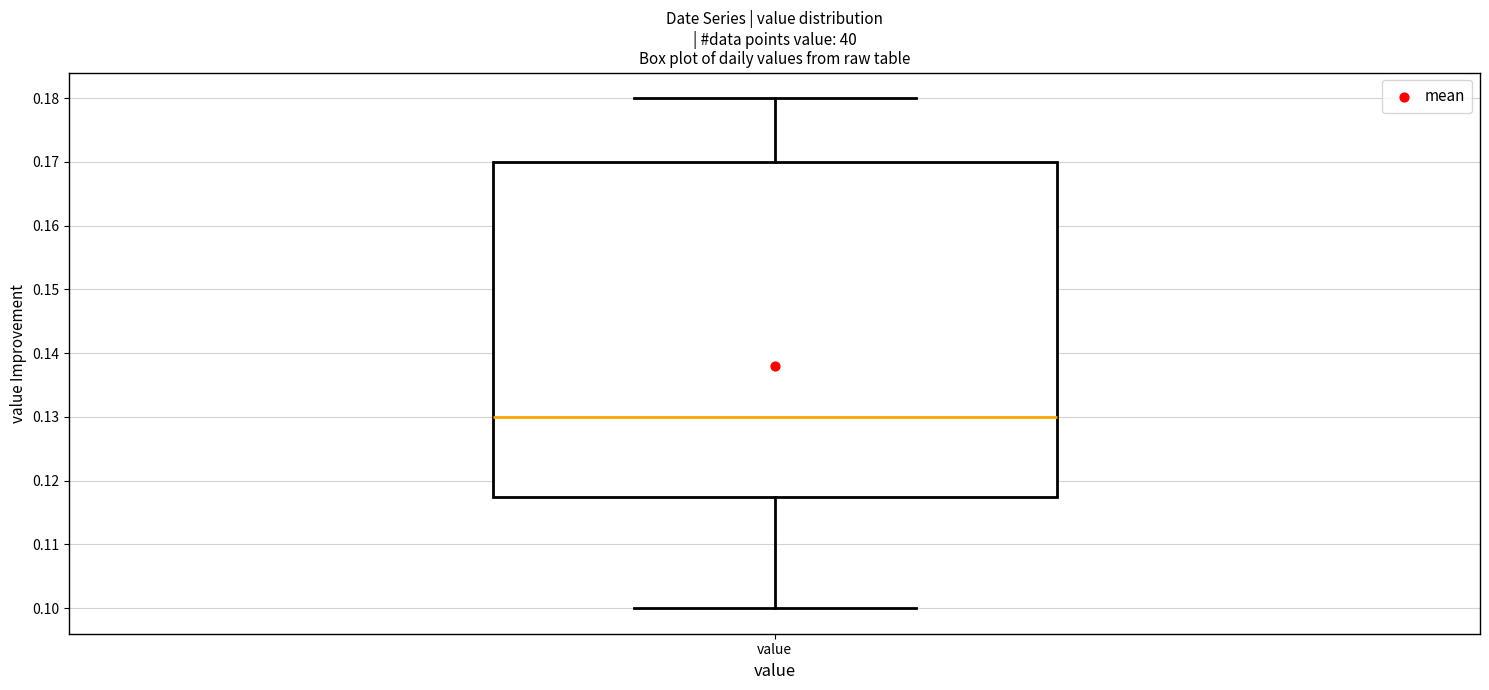

Read this box plot against the y-axis: the position of the median line, the range covered by the box, and the ends of both whiskers. The values are not printed on the chart, so give them approximately, as read against the axis.

median 0.130, box 0.118 to 0.170, whiskers 0.100 to 0.180